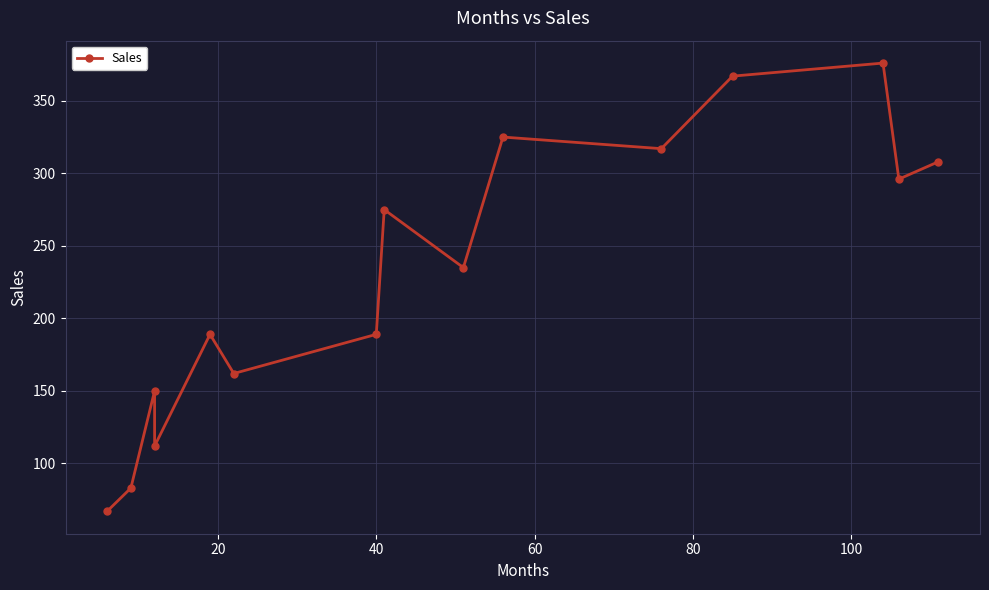

Is it true that the value at 14 is 103?

False